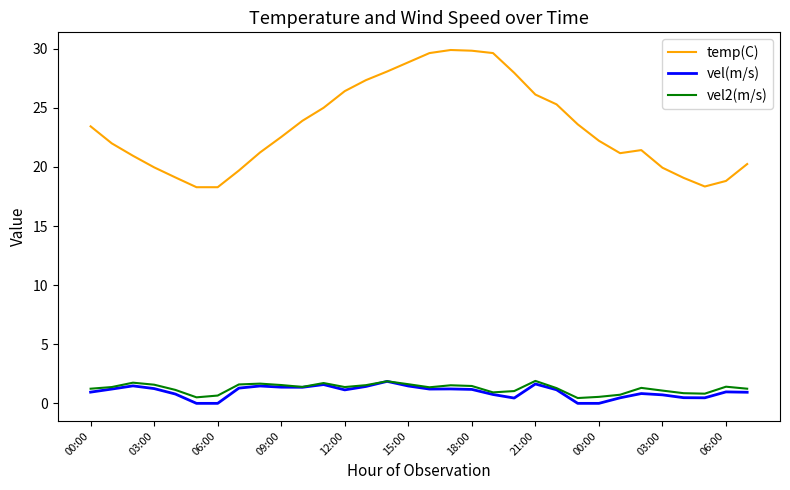

What is the difference between the maximum and minimum values in the temp(C) series?

11.6